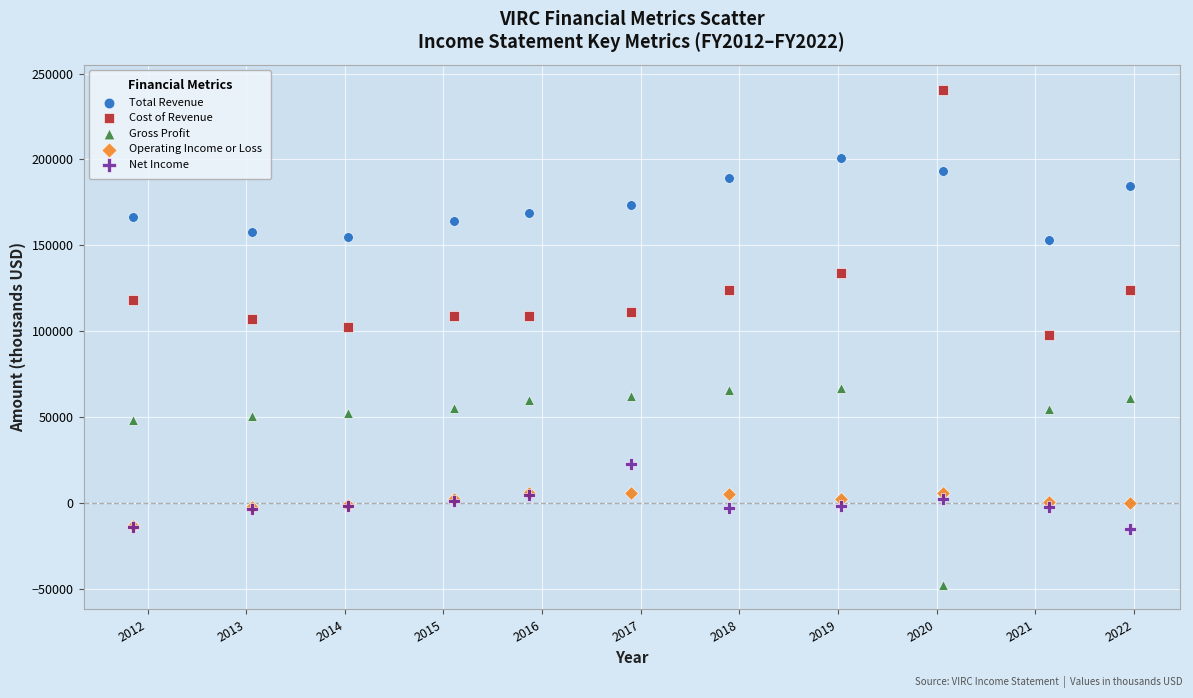

What are all the series names shown in the legend?

Total Revenue, Cost of Revenue, Gross Profit, Operating Income or Loss, Net Income